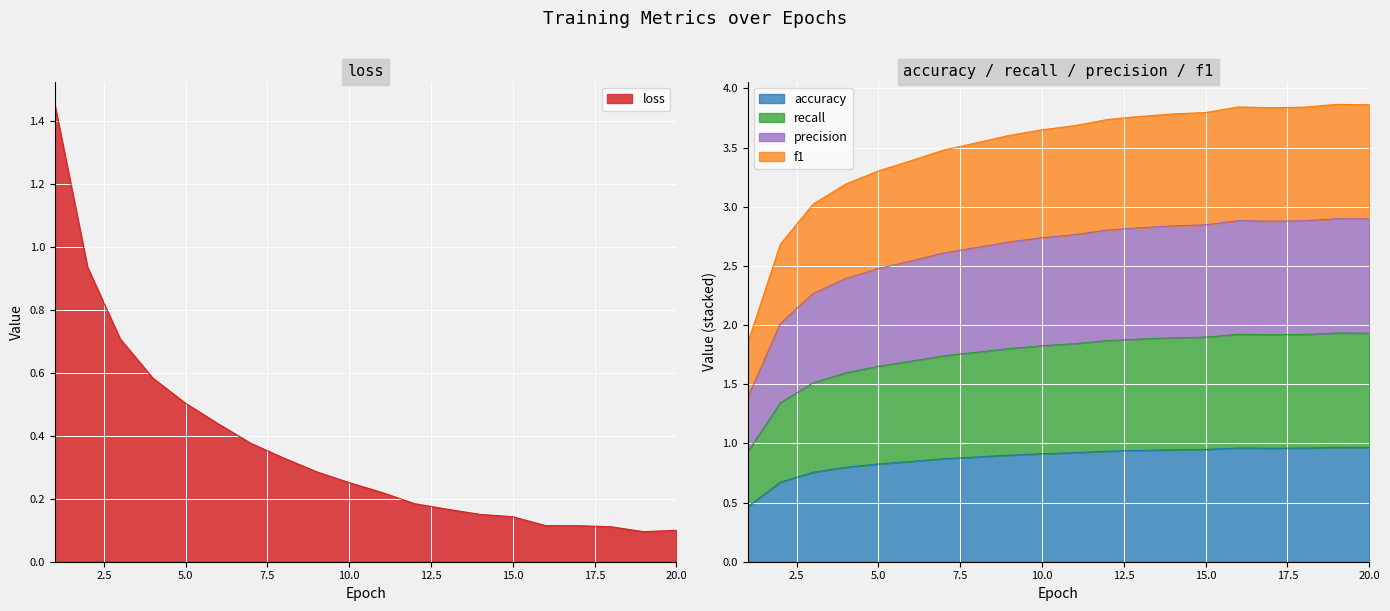

Rank the series by their average value, from highest to lowest.

precision, f1, accuracy, recall, loss